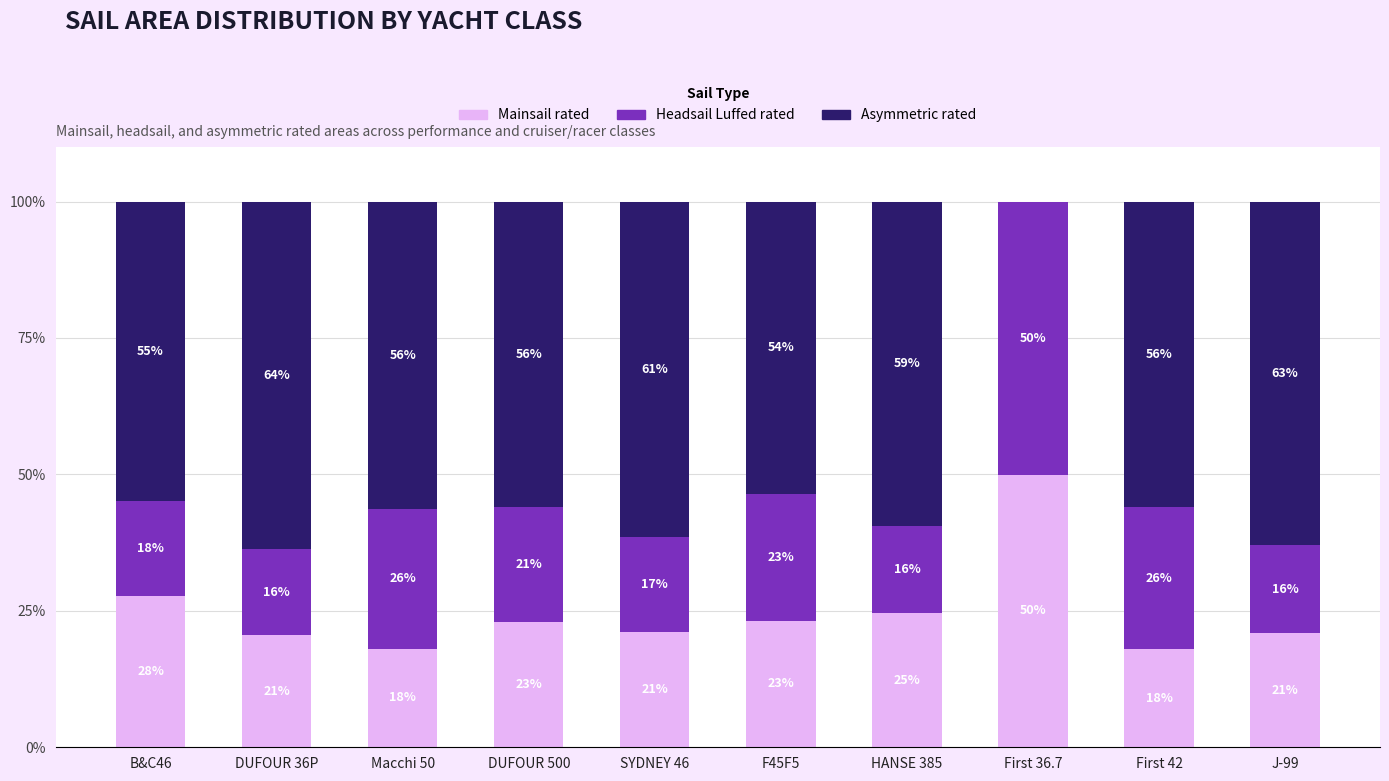

At which label does Mainsail rated reach its peak?

First 36.7